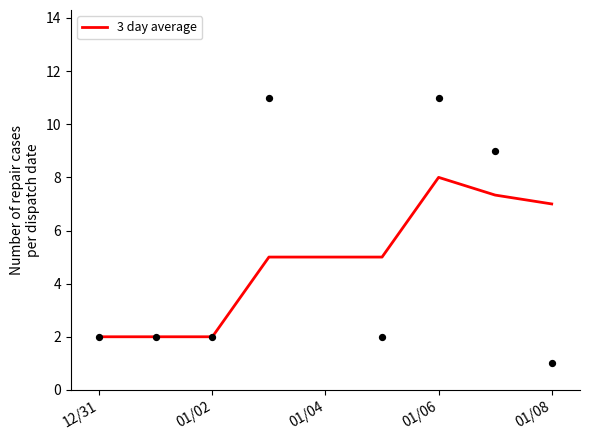

What is the lowest value of the 3 day average series?

2.0